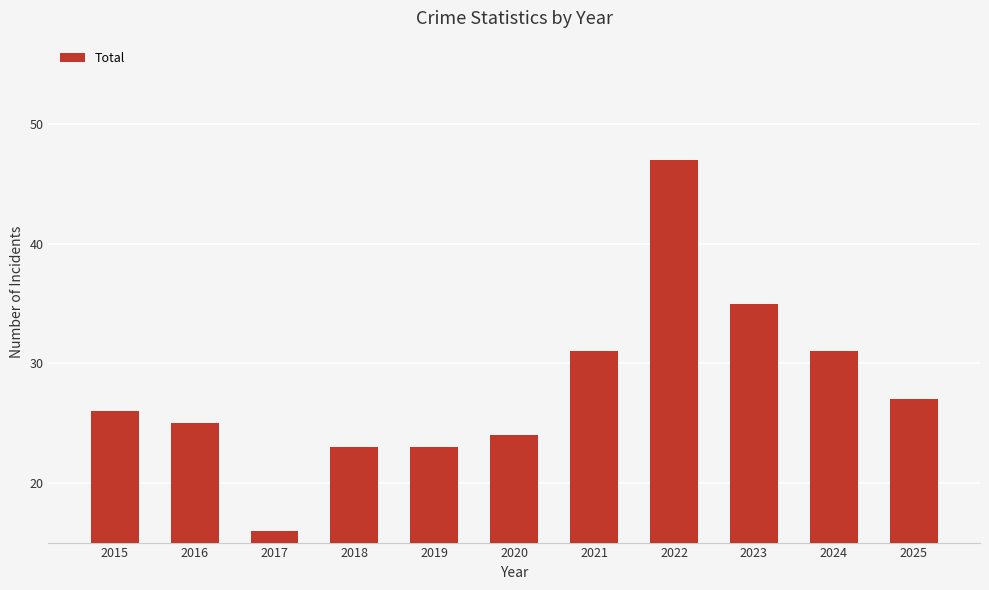

Between 2021 and 2016, which is larger?

2021